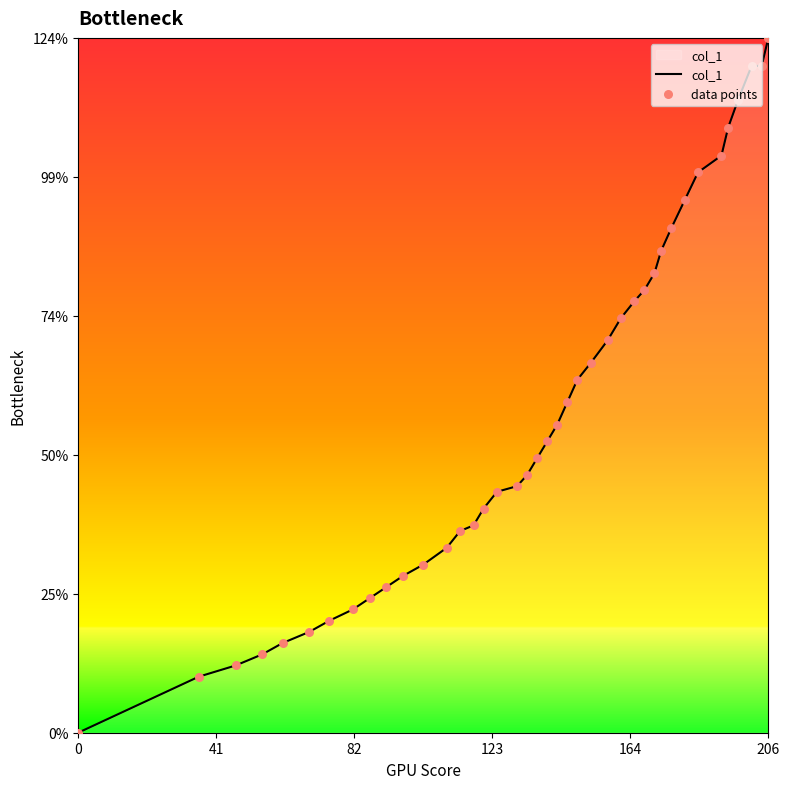

Is this an area chart (filled region under the line)?

Yes